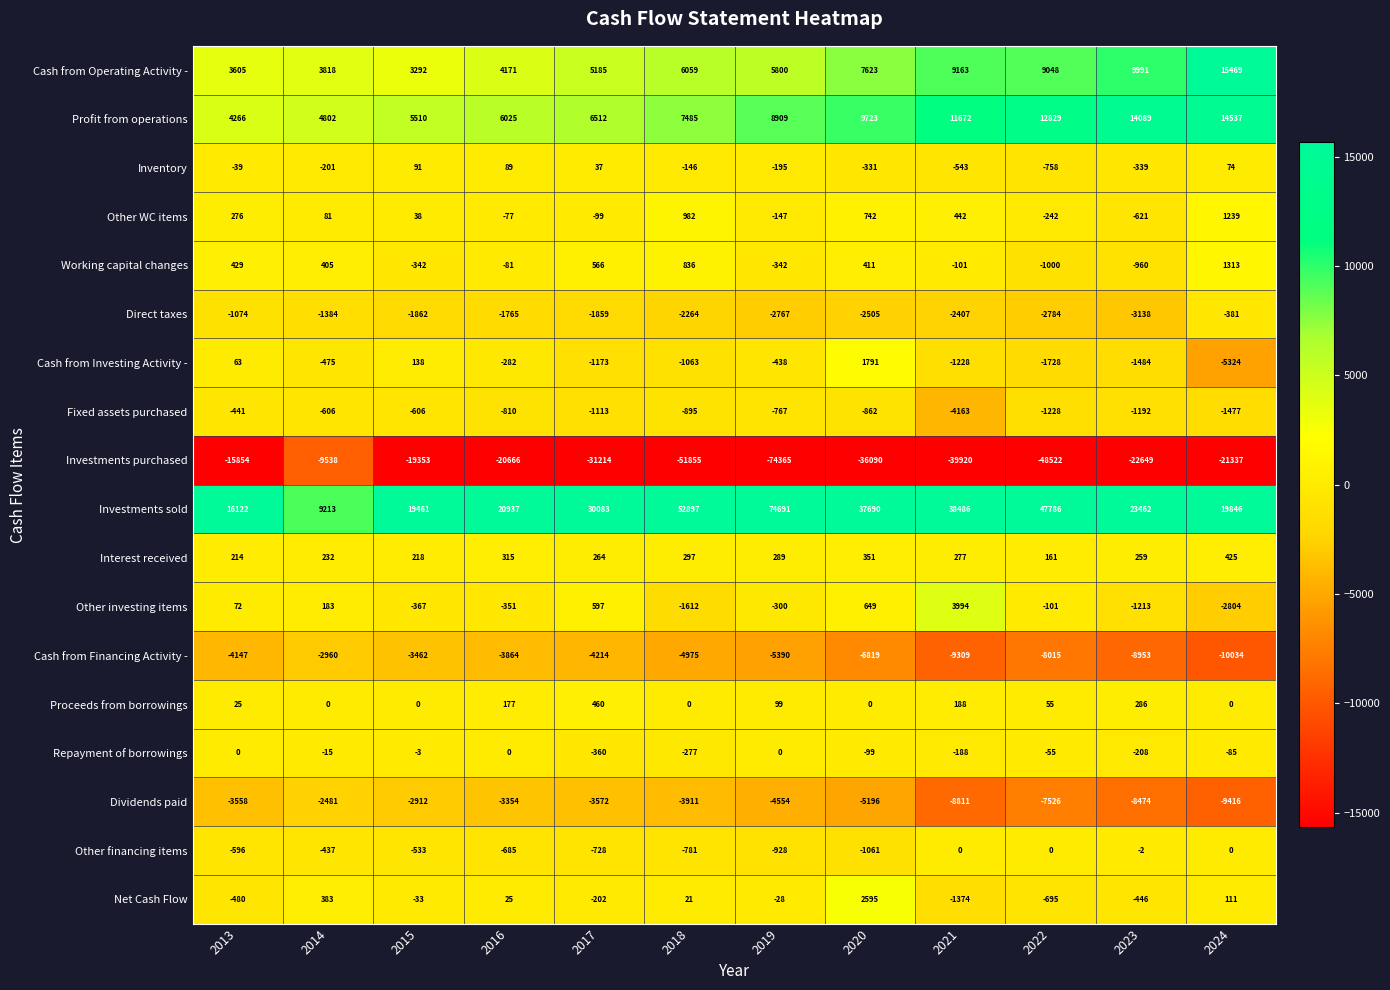

What is the sum of the Dividends paid values at 2016 and 2017?

-6926